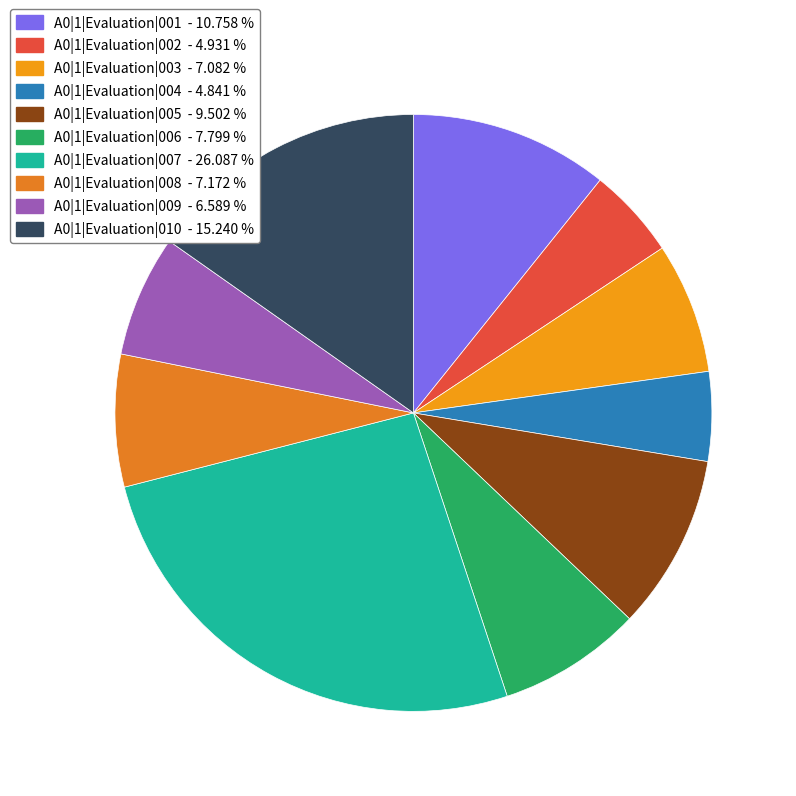

How many slices are in this pie chart?

10